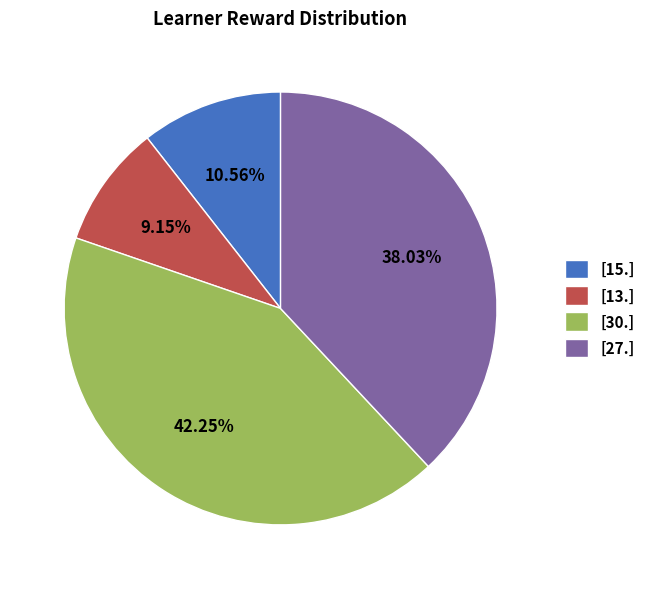

Between [15.] and [30.], which is larger?

[30.]